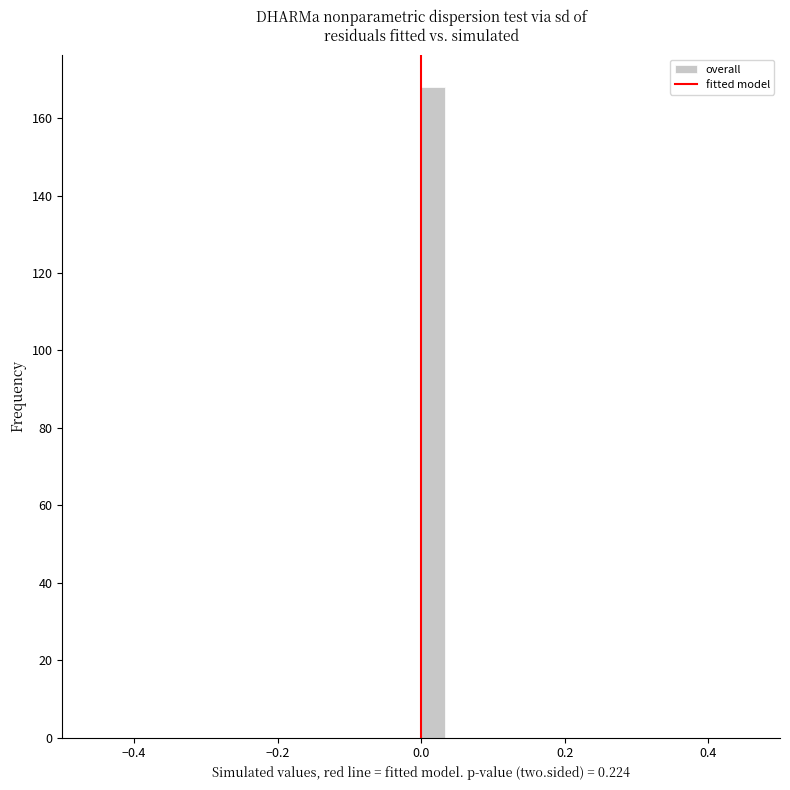

Around what value on the x-axis is the tallest bar? Give the approximate position of its centre, as read against the axis.

0.02